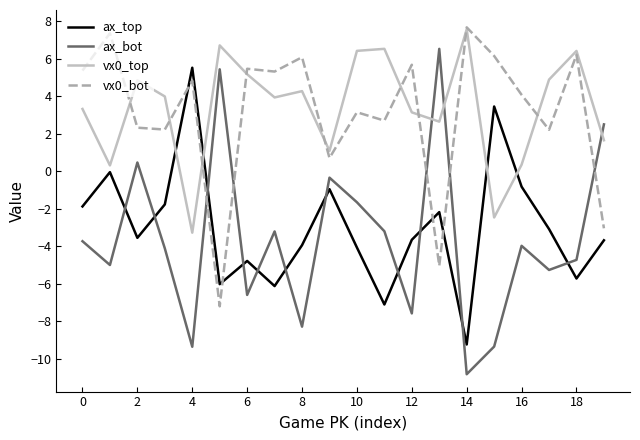

After their last crossing, which series has the higher values: vx0_top or ax_bot?

ax_bot